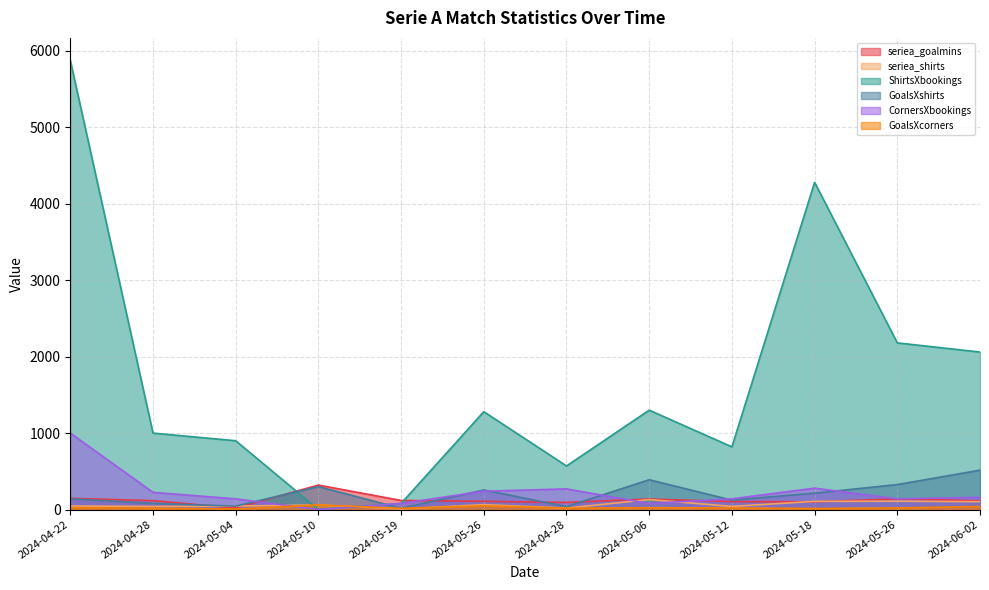

What is the sum of all seriea_goalmins values?

1520